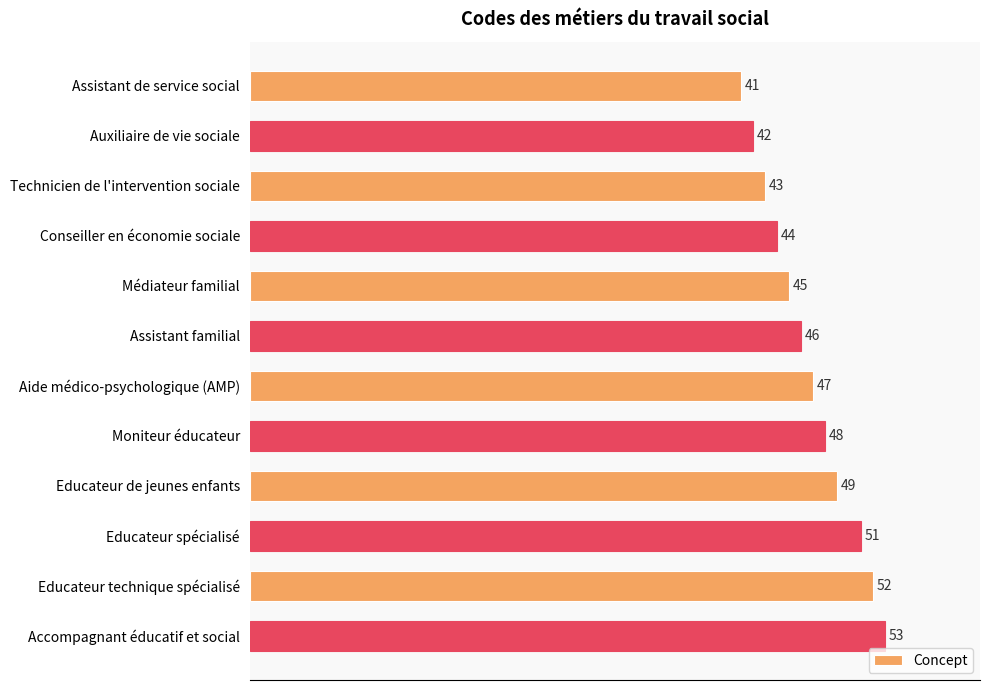

Where is the data nearest to the value 47?

Aide médico-psychologique (AMP)